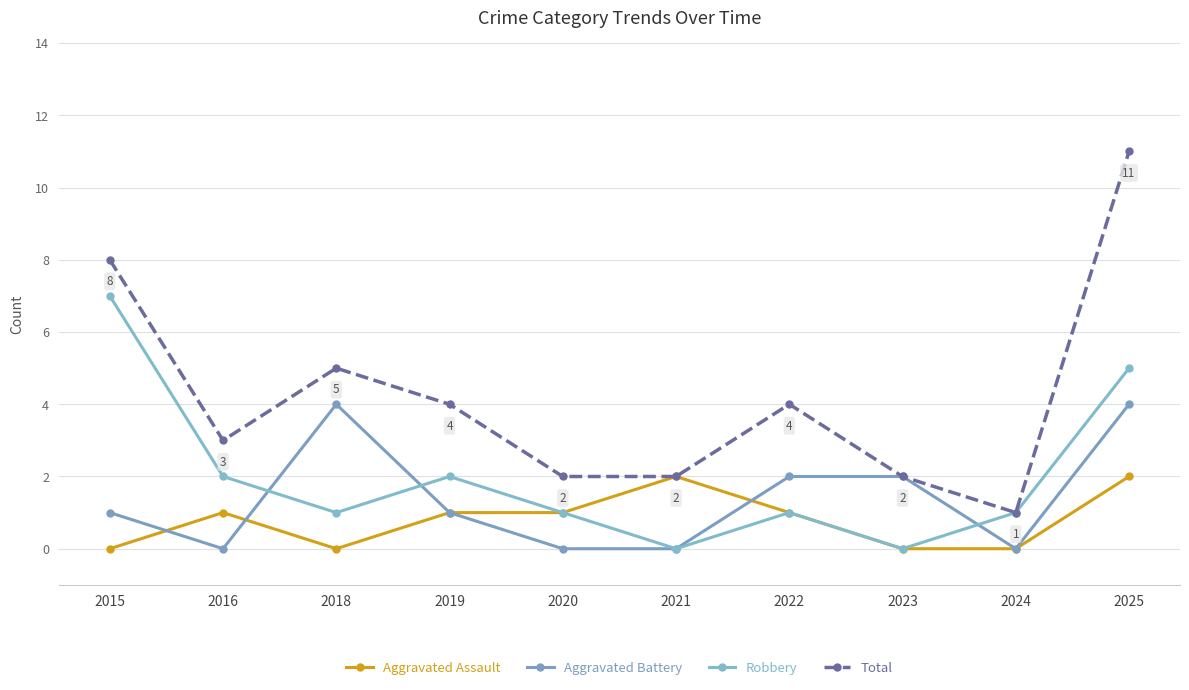

How many distinct data groups are displayed?

4